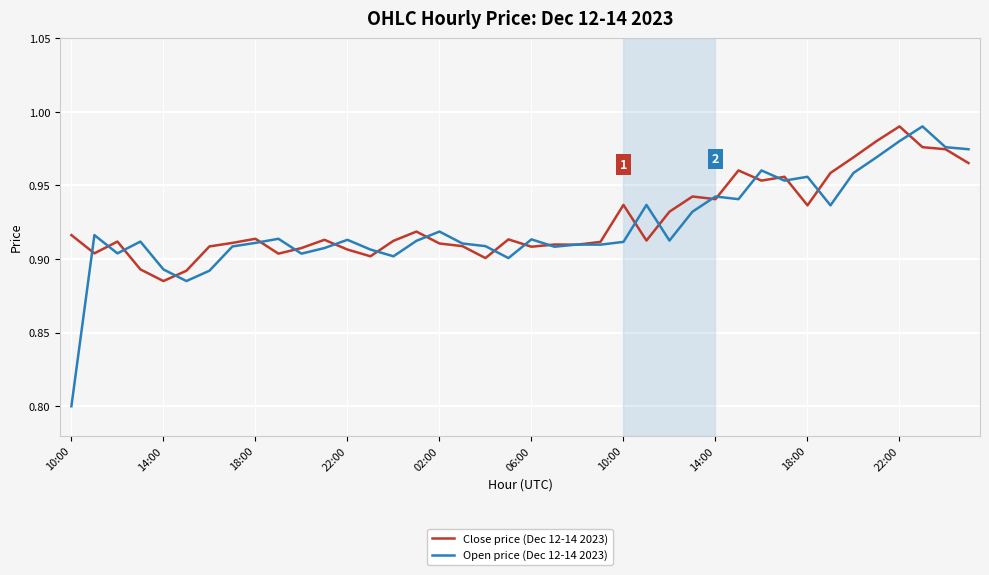

Which series has the widest spread of values?

Open price (Dec 12-14 2023)